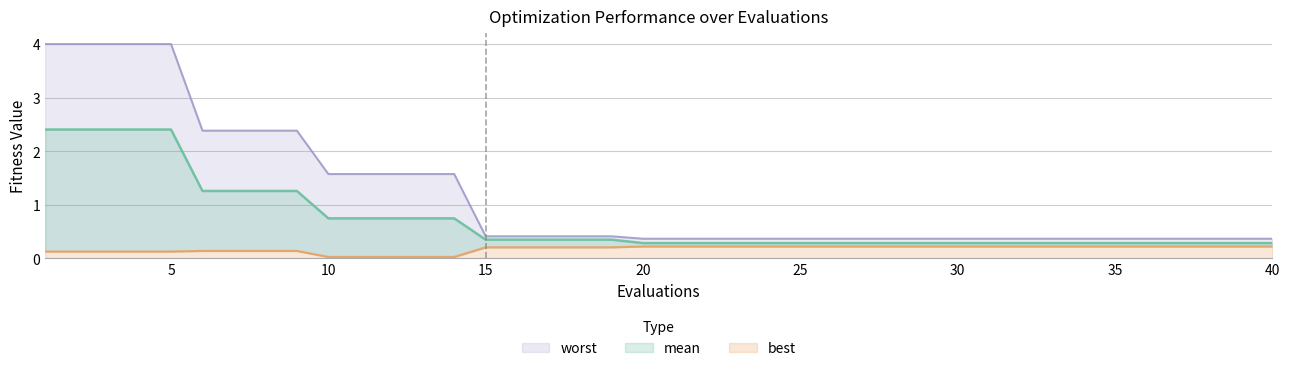

List the series in order of their peak value, lowest first.

best, mean, worst